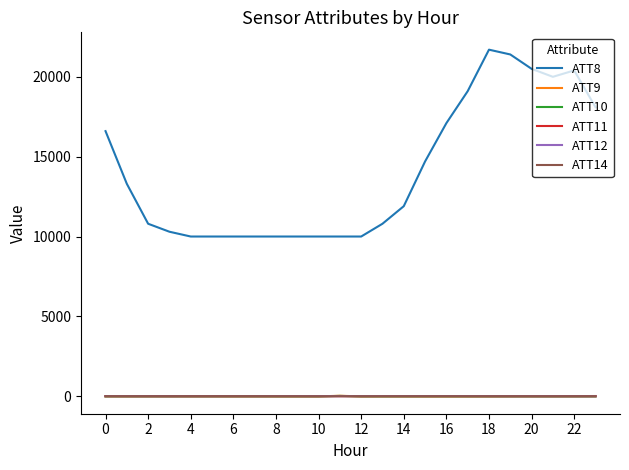

Which series has the largest range (max minus min)?

ATT8